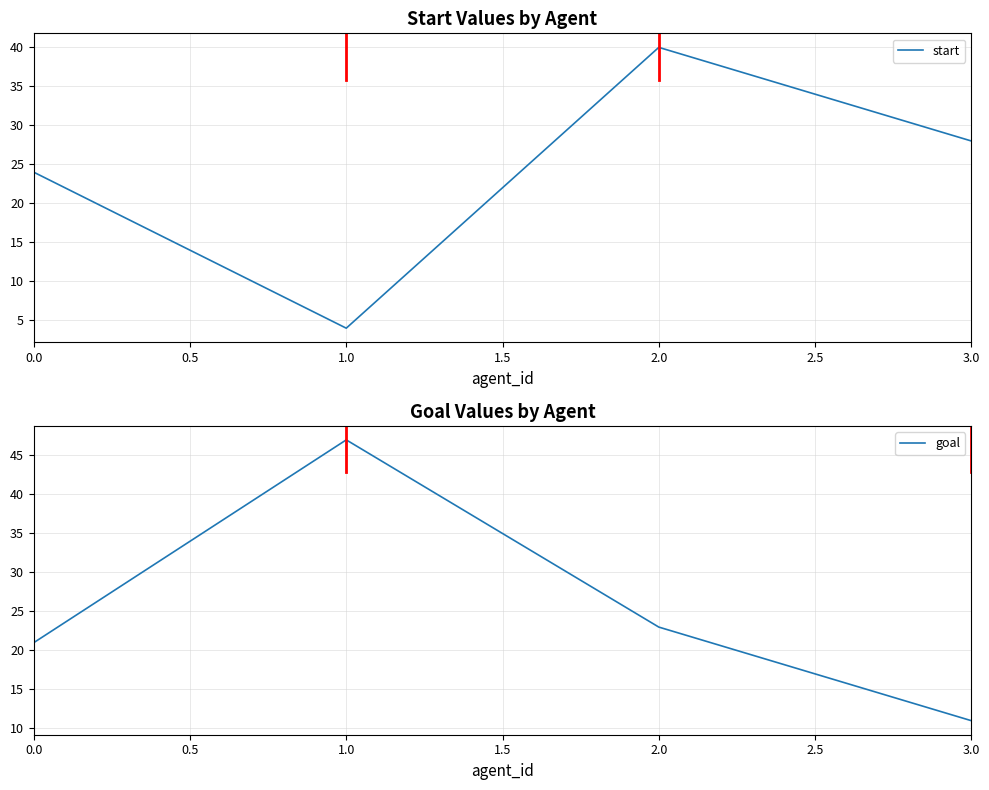

At which label does start reach its peak?

2.0